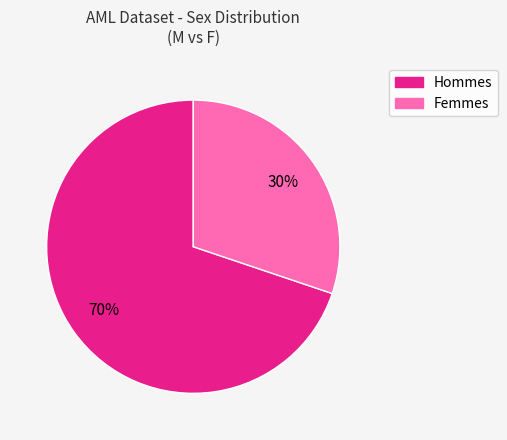

What percentage is the Hommes slice, to the nearest percent?

70%